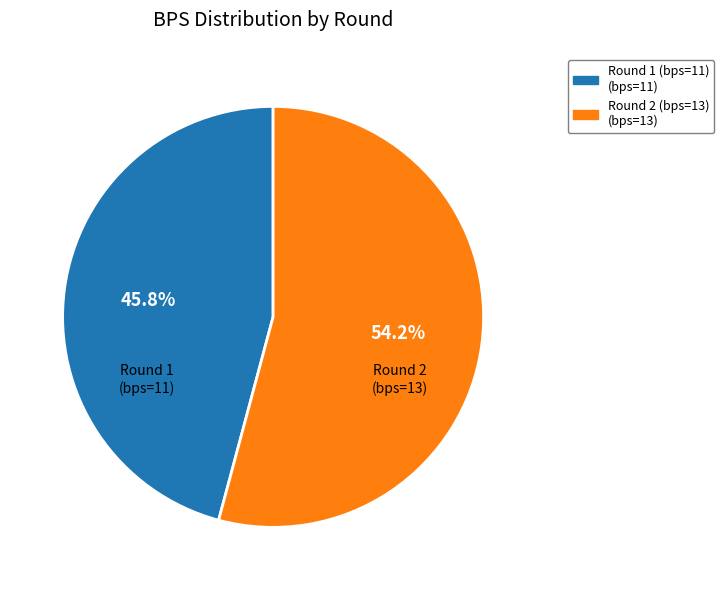

Which slice is the smallest?

Round 1 (bps=11)